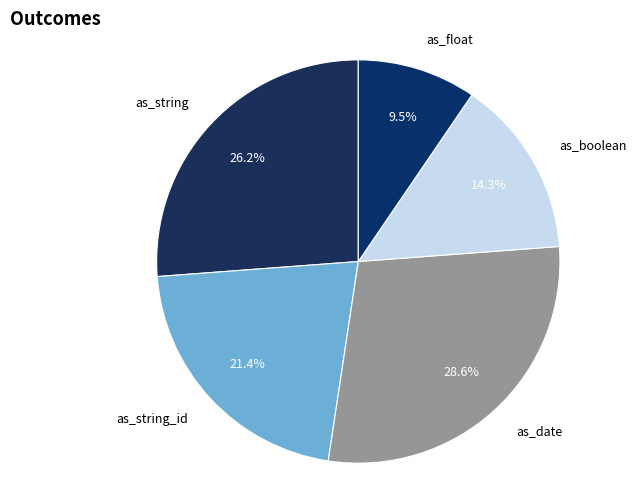

To the nearest percent, what is the average slice percentage?

20%